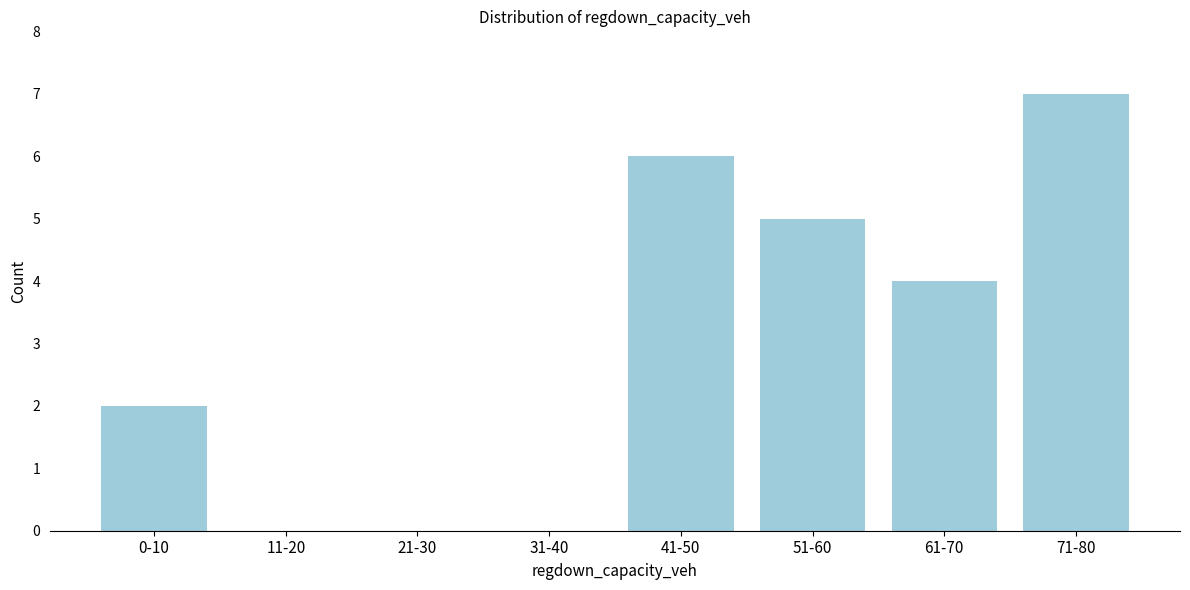

Reading left to right, what are all the values shown in this chart?

0-10=2	11-20=0	21-30=0	31-40=0	41-50=6	51-60=5	61-70=4	71-80=7